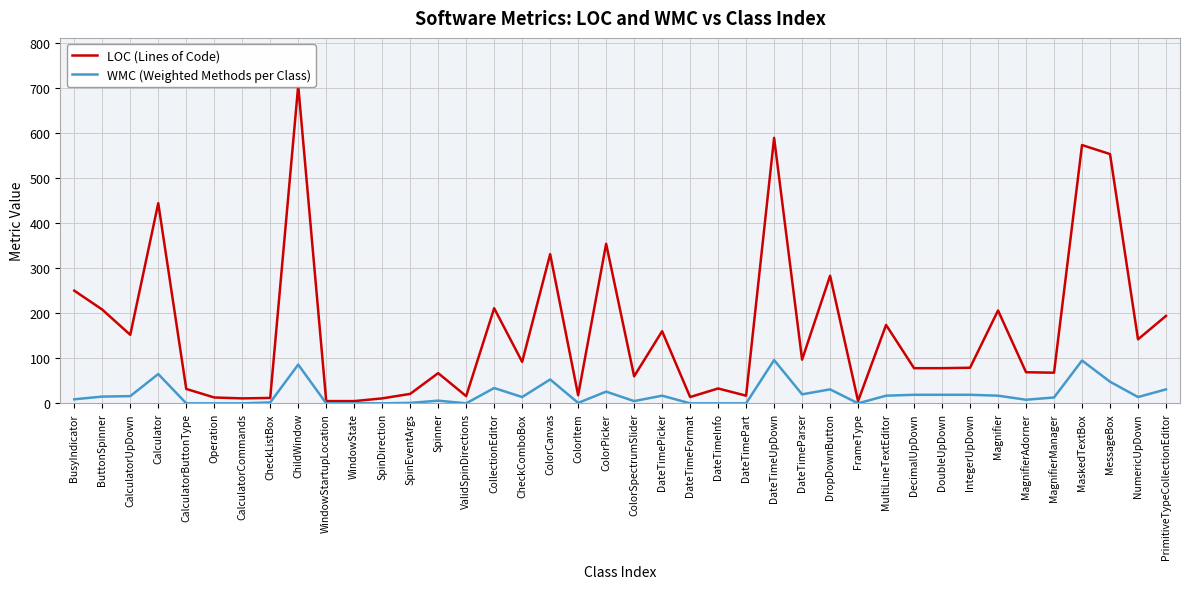

True or false: WMC (Weighted Methods per Class) has more than 2 interior local peaks.

True